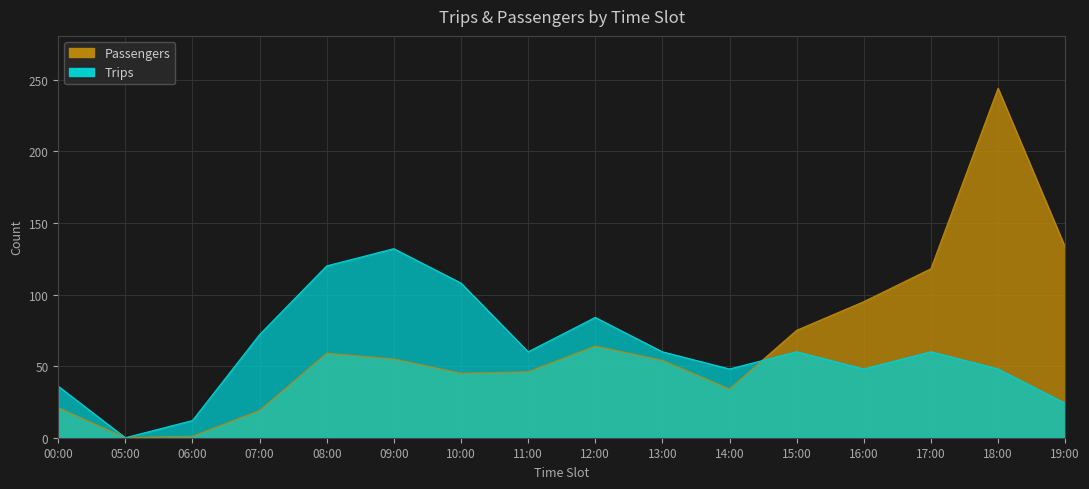

What is the value of the Passengers point at the 4th from the left?

19